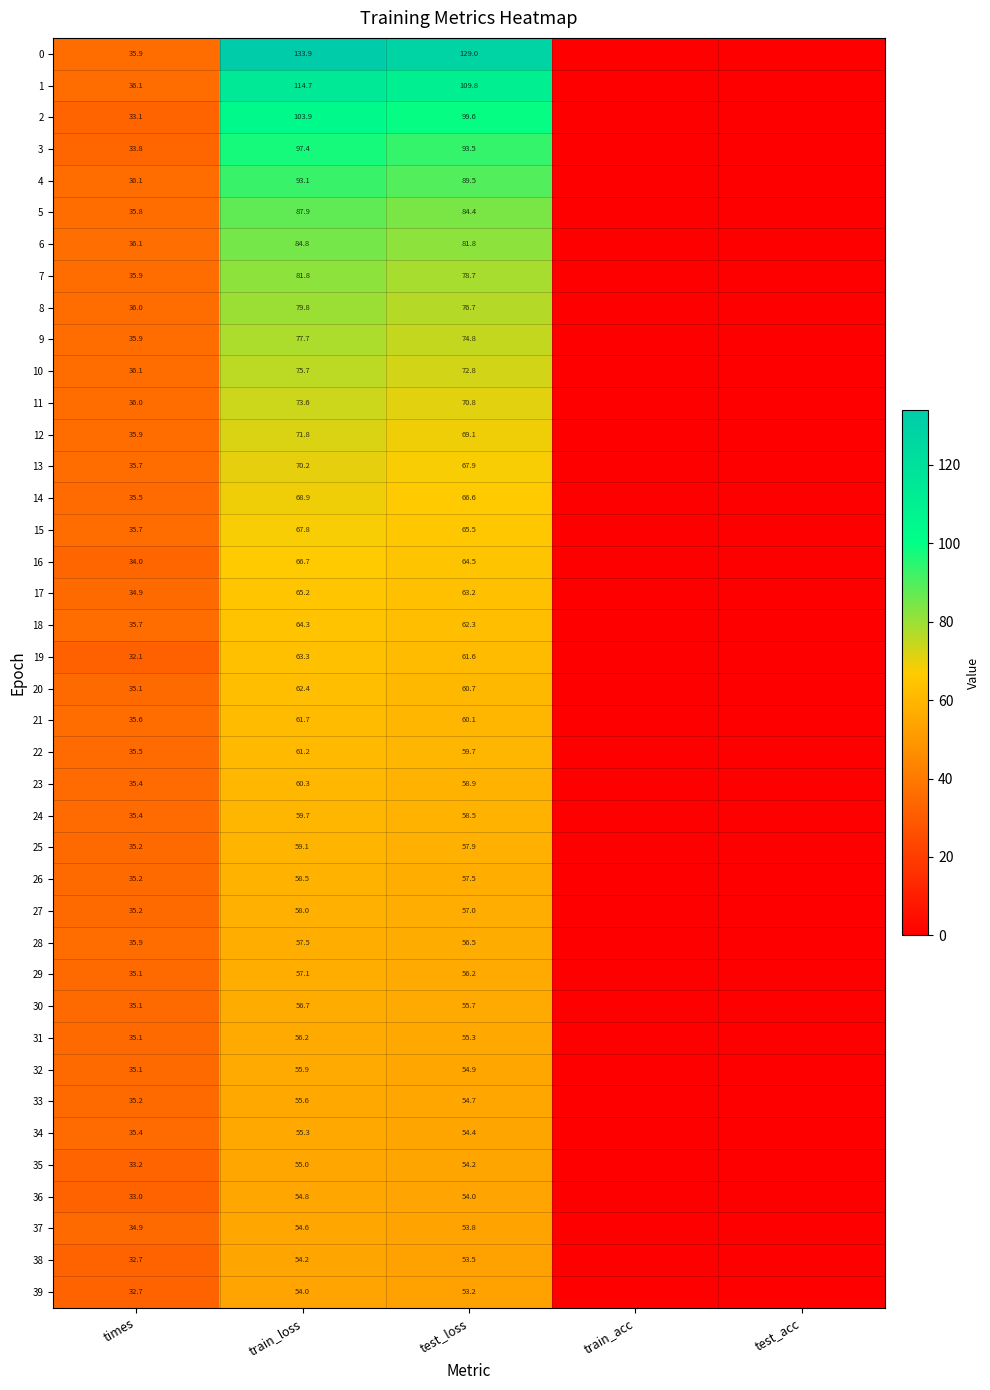

The 38 series shows 53.5 at test_loss. True or false?

True